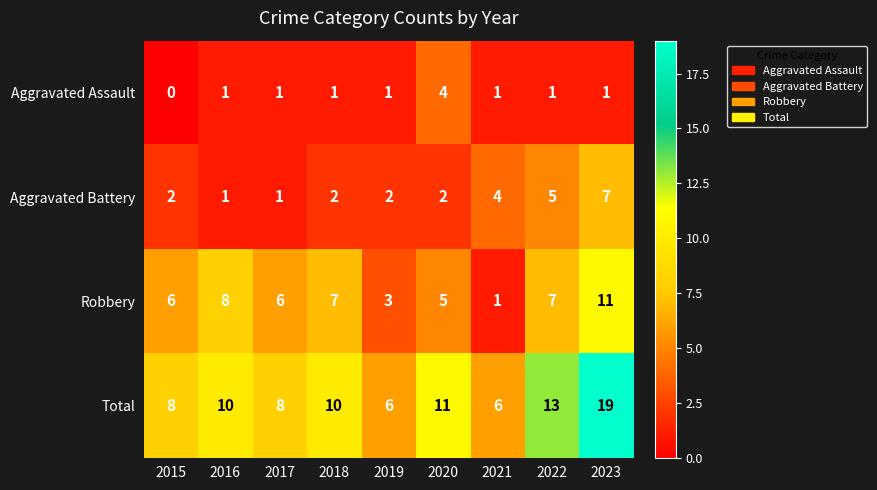

What is the total value across all series at 2016?

20